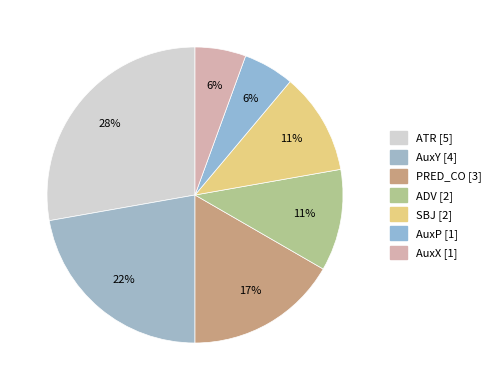

Which has a higher value, SBJ or PRED_CO?

PRED_CO